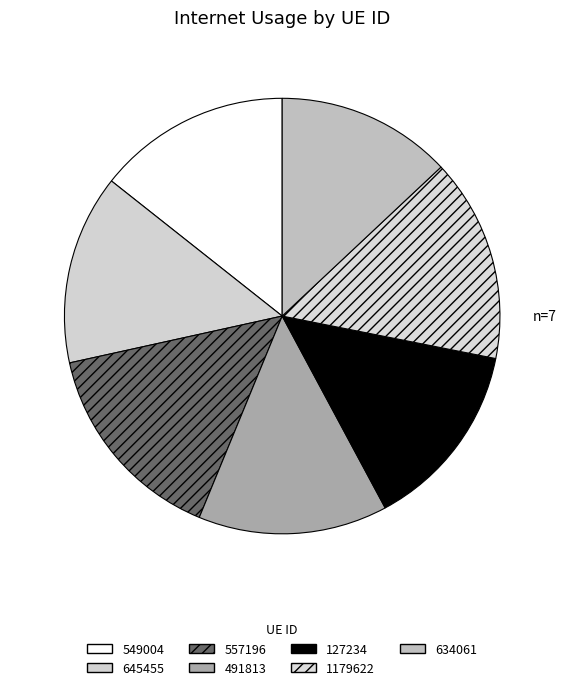

How many segments does this pie chart have?

7